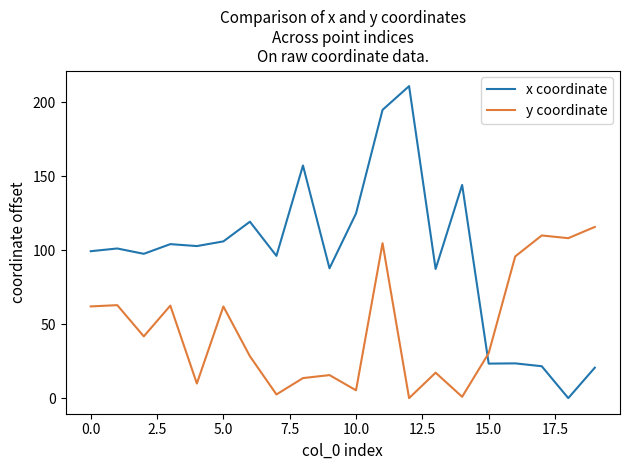

What is the maximum value shown in the chart?

211.0